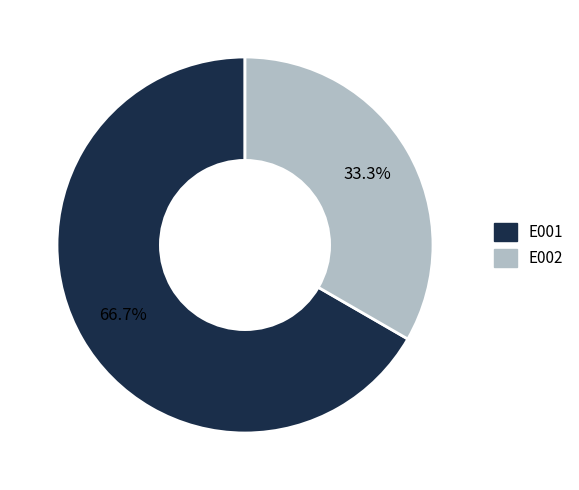

True or false: E002 accounts for 33% of the total.

True